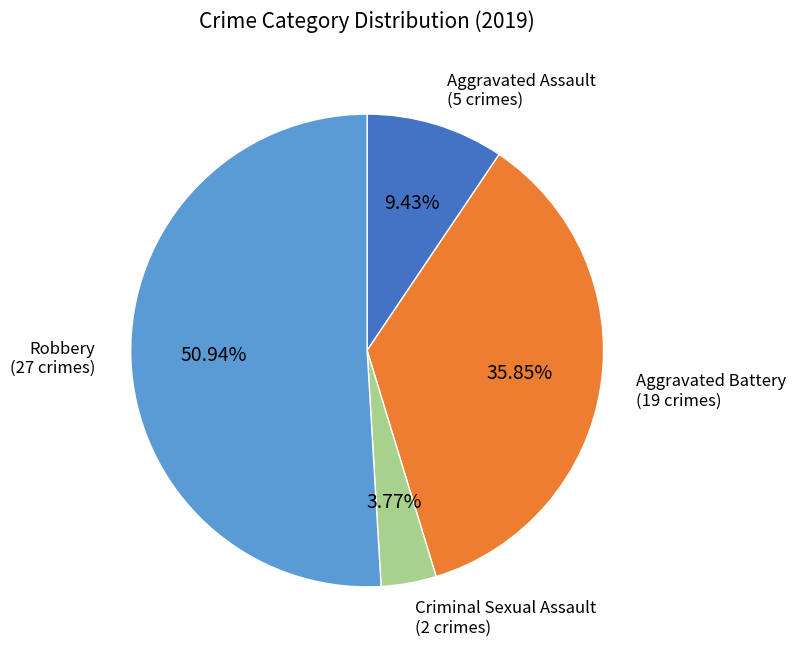

Does any single category account for the majority?

Yes